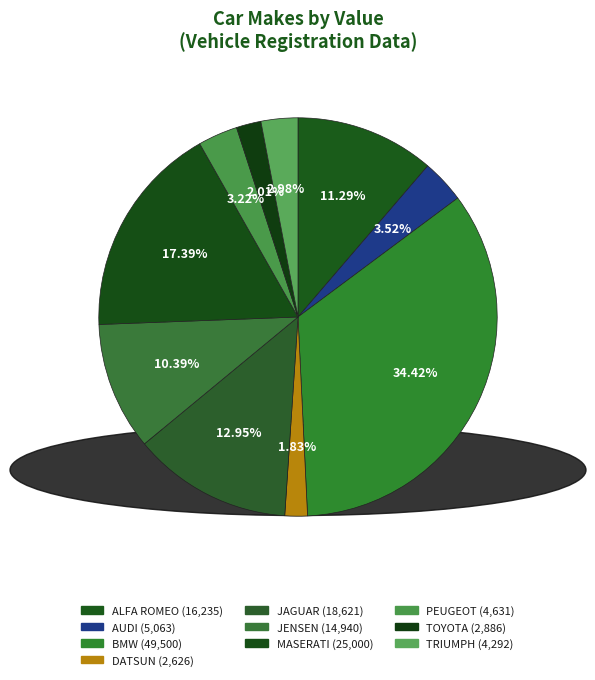

To the nearest percent, what is the difference between the largest and smallest slice percentages?

33%